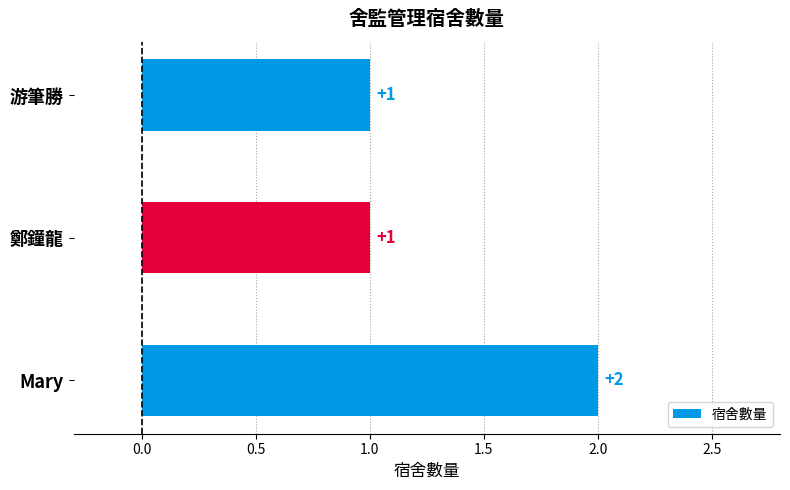

Reading bottom to top, list all the values displayed in this chart.

2	1	1